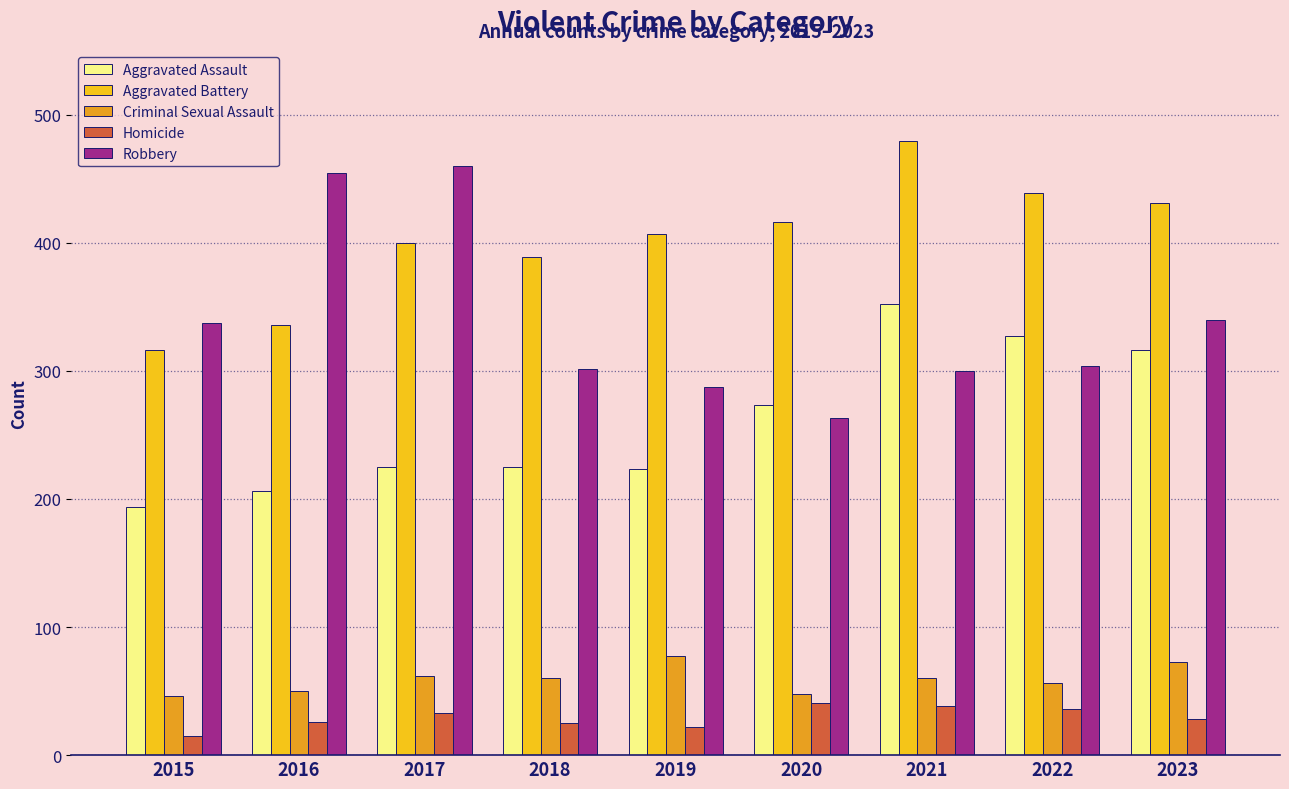

Is the value of Homicide at 2023 greater than the value of Aggravated Battery at 2021?

No